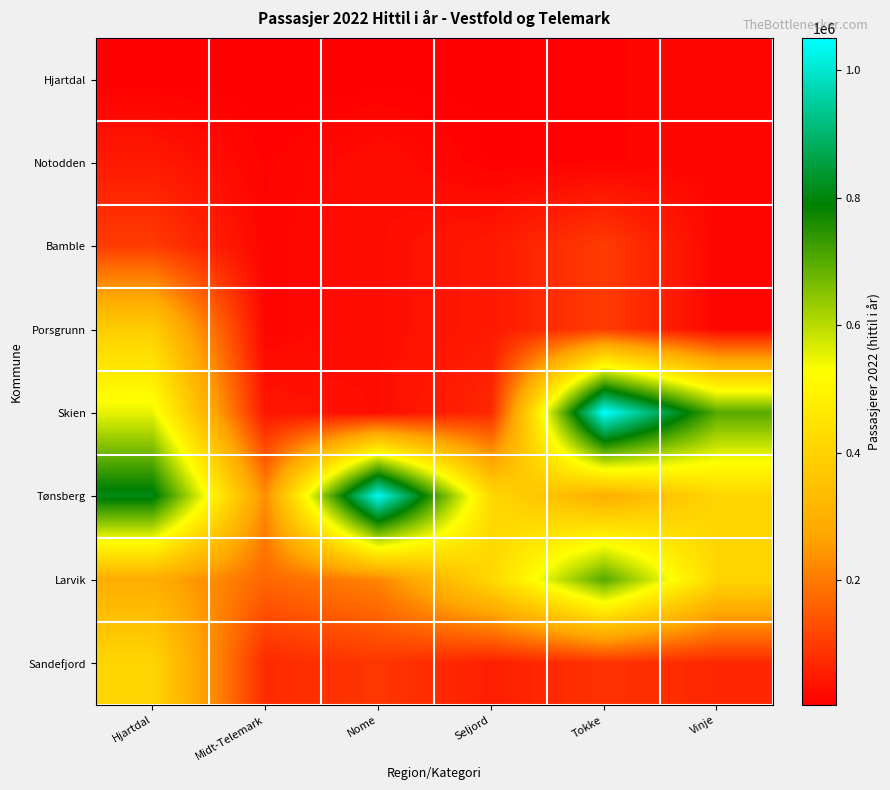

What is the difference between the highest and lowest values at Seljord?

409341